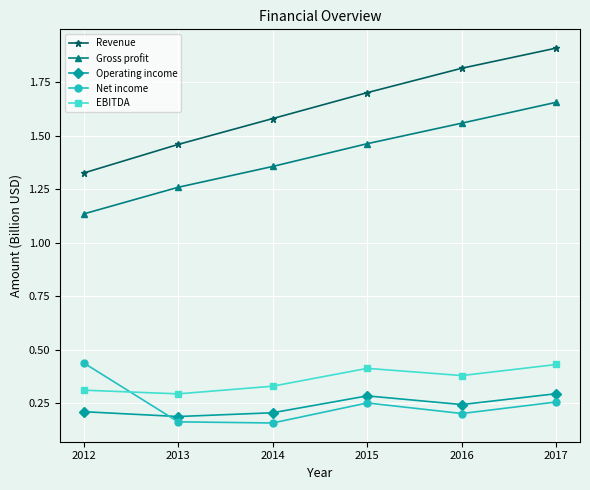

Where is the first local maximum for Net income?

2015